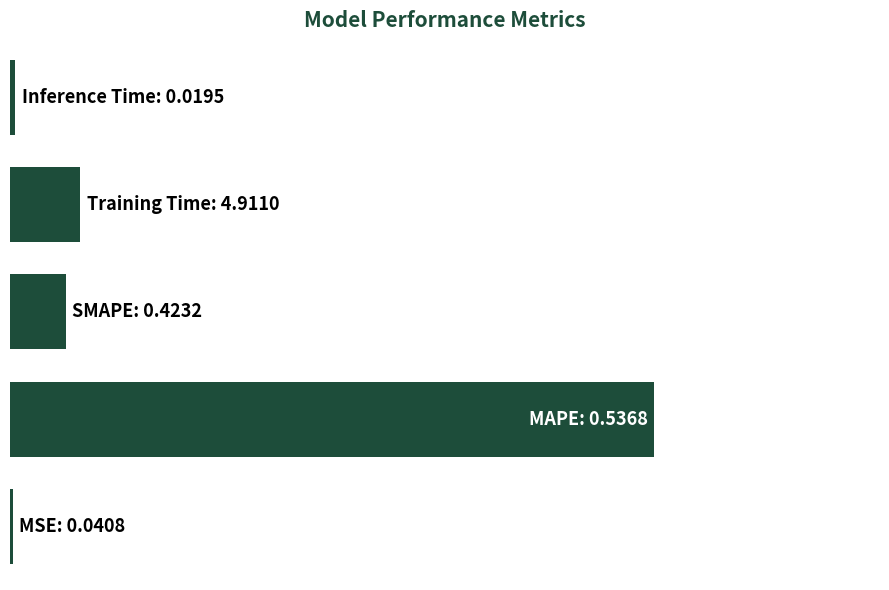

How many bars are there in total?

5